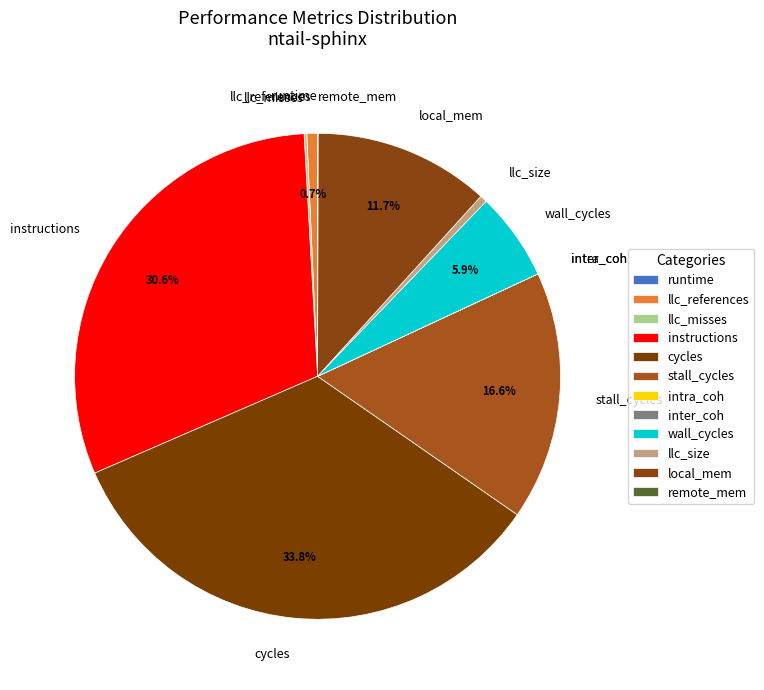

Does any single category account for the majority?

No